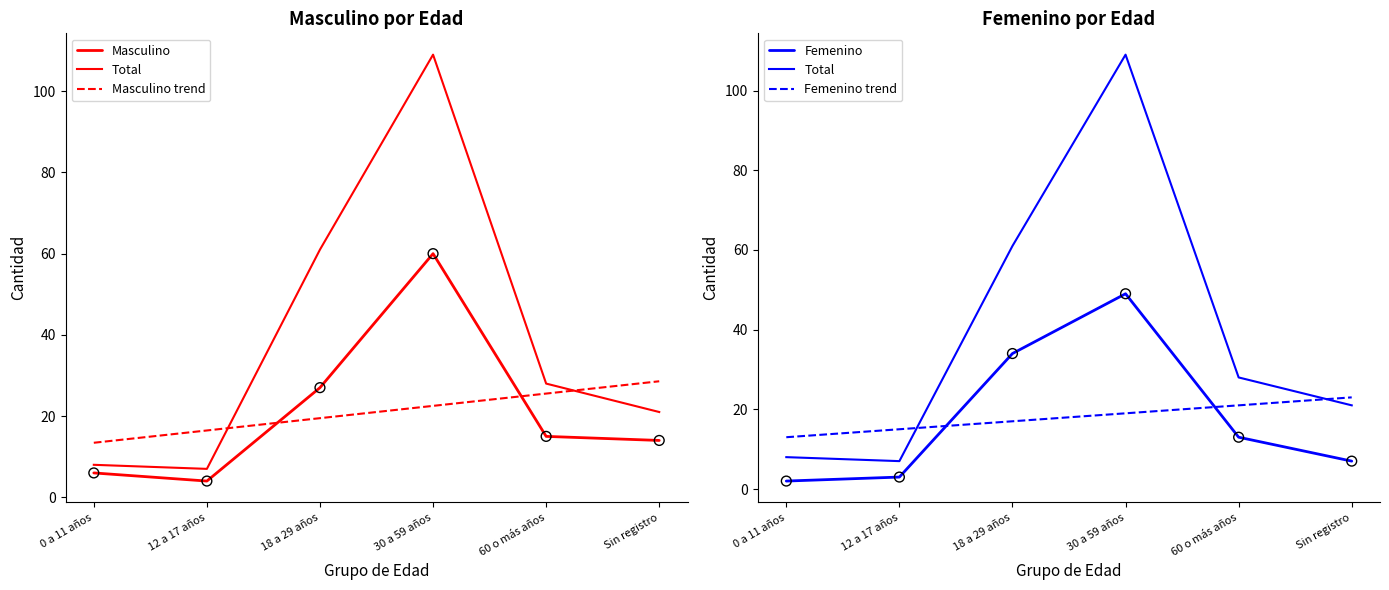

What are all the series names shown in the legend?

Masculino, Total, Masculino trend, Femenino, Femenino trend